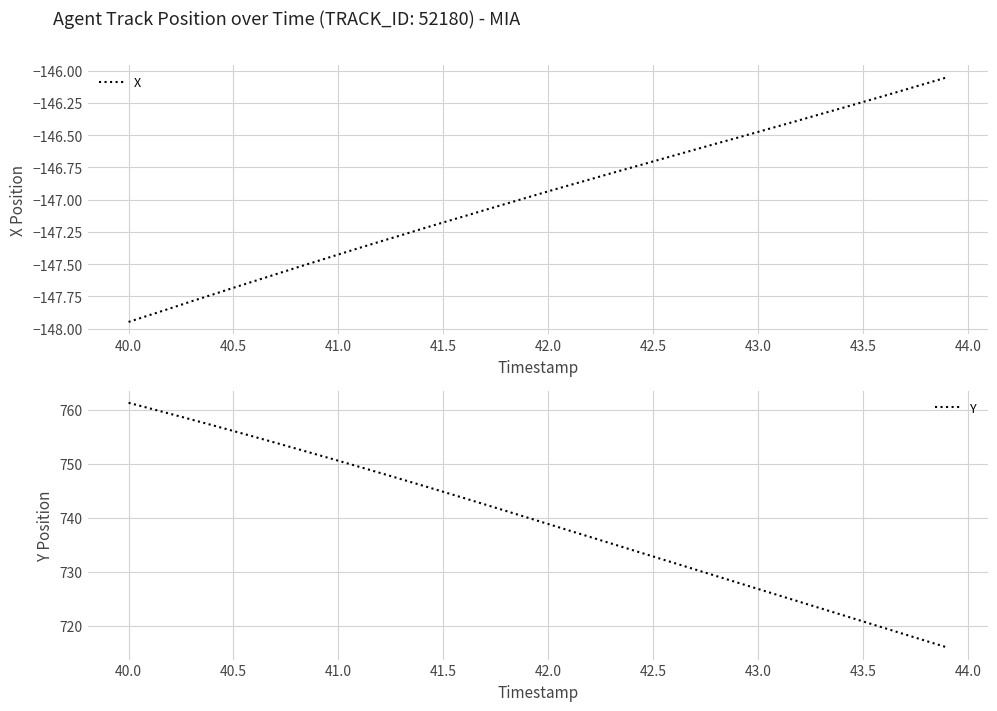

The Y series shows 761.3 at 40.0. True or false?

True